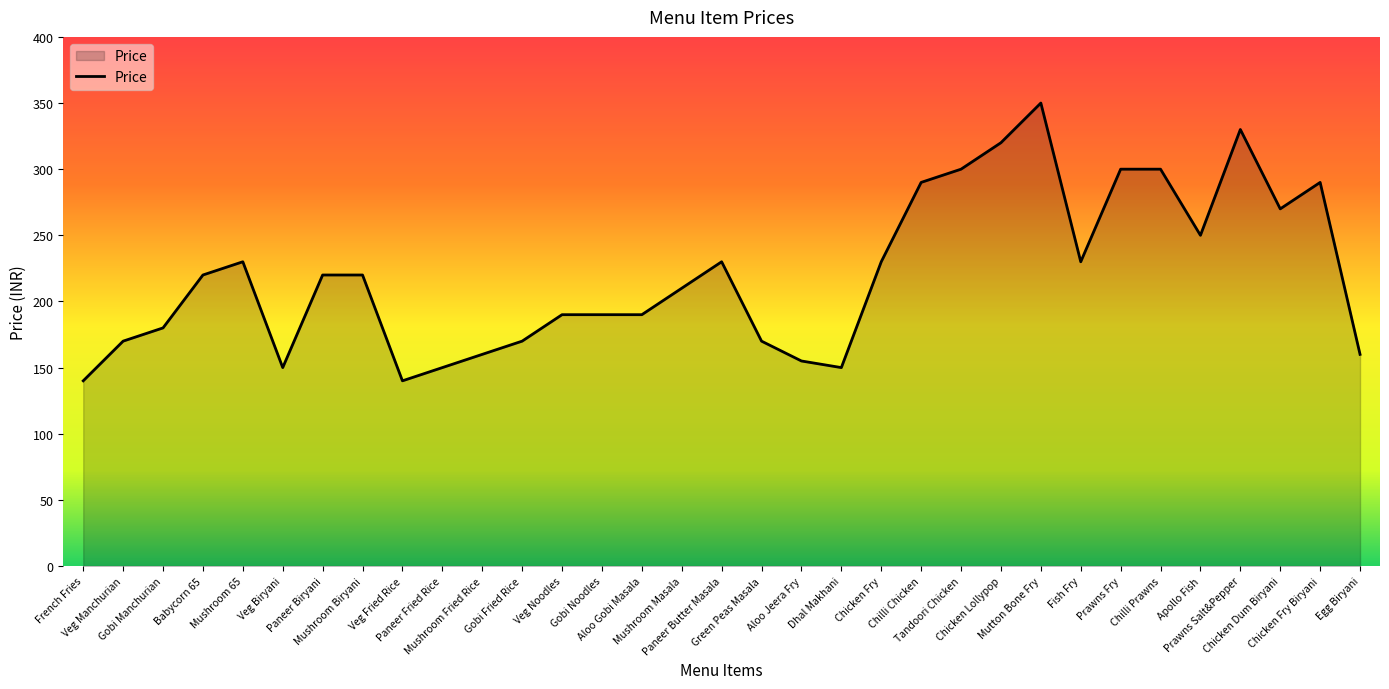

Where is the data nearest to the value 245?

Apollo Fish